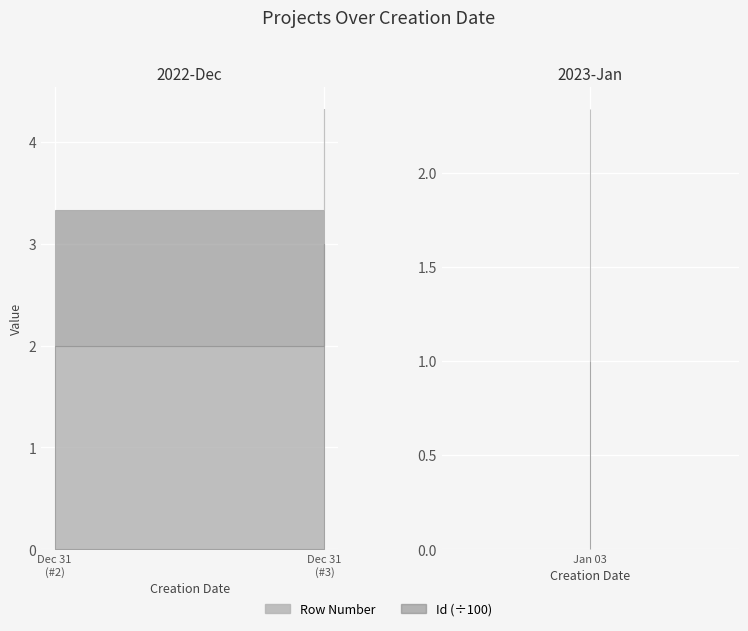

At how many categories does at least one series exceed 132?

2